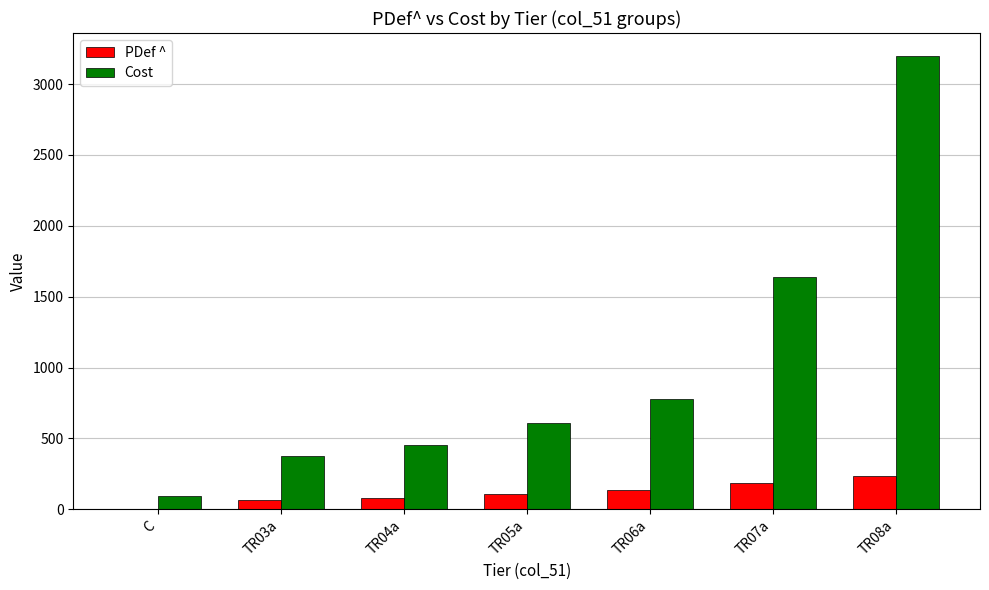

The Cost series shows 699 at TR04a. True or false?

False